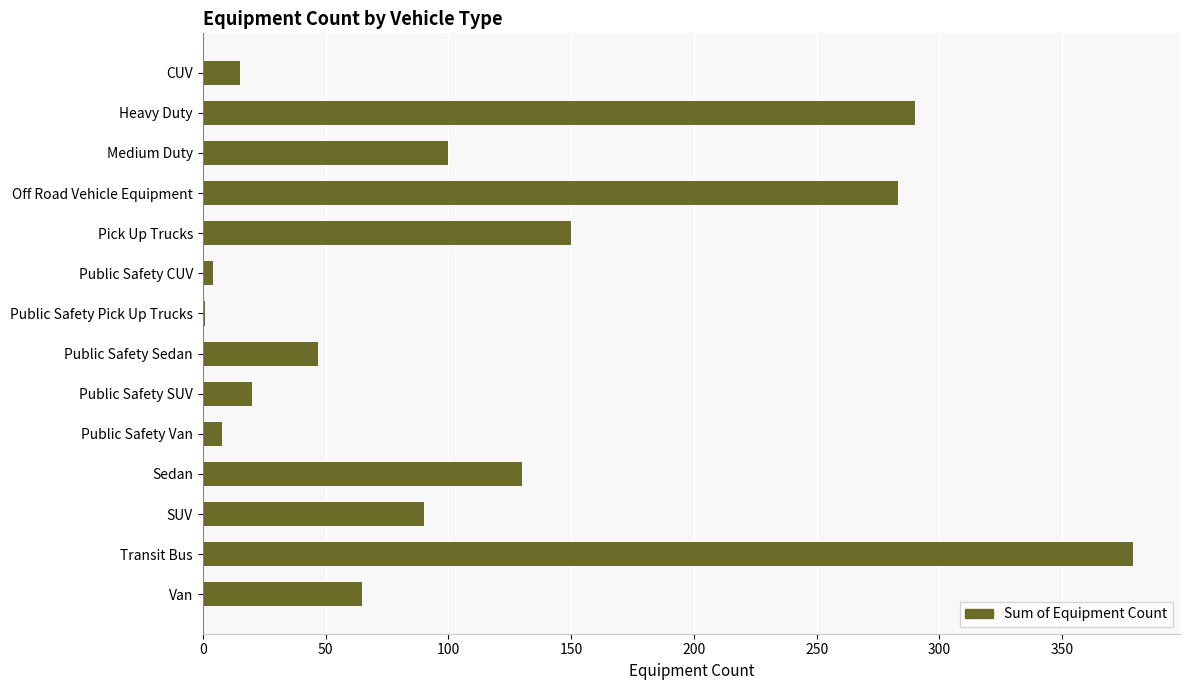

The value at Public Safety Van is 8. True or false?

True